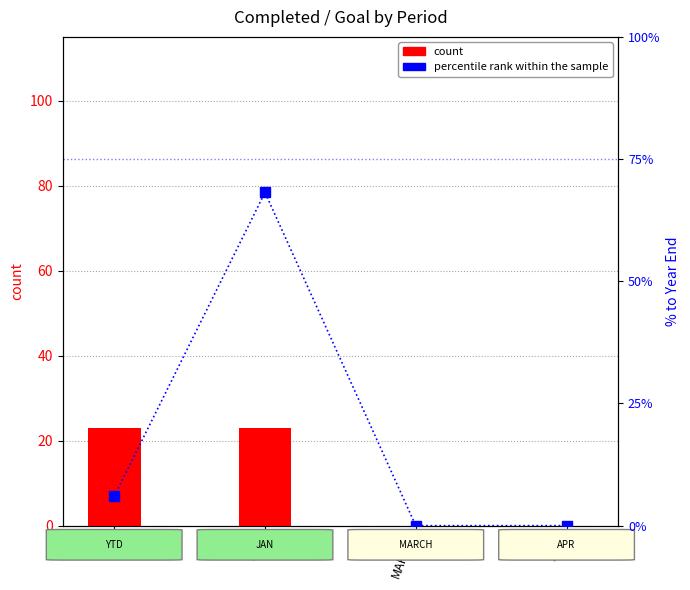

What are all the series names shown in the legend?

count, percentile rank within the sample